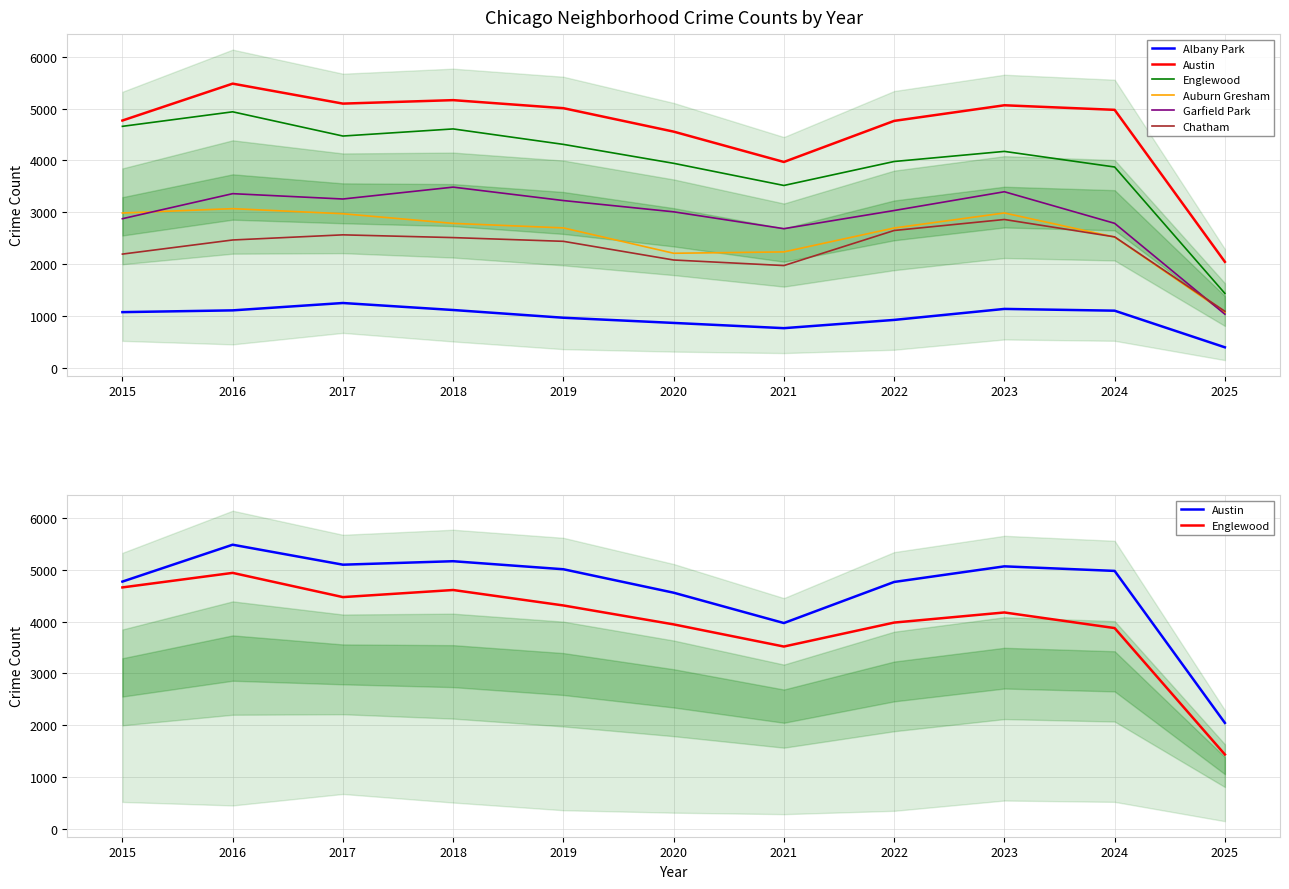

Is the value of Austin at 2024 greater than the value of Garfield Park at 2025?

Yes